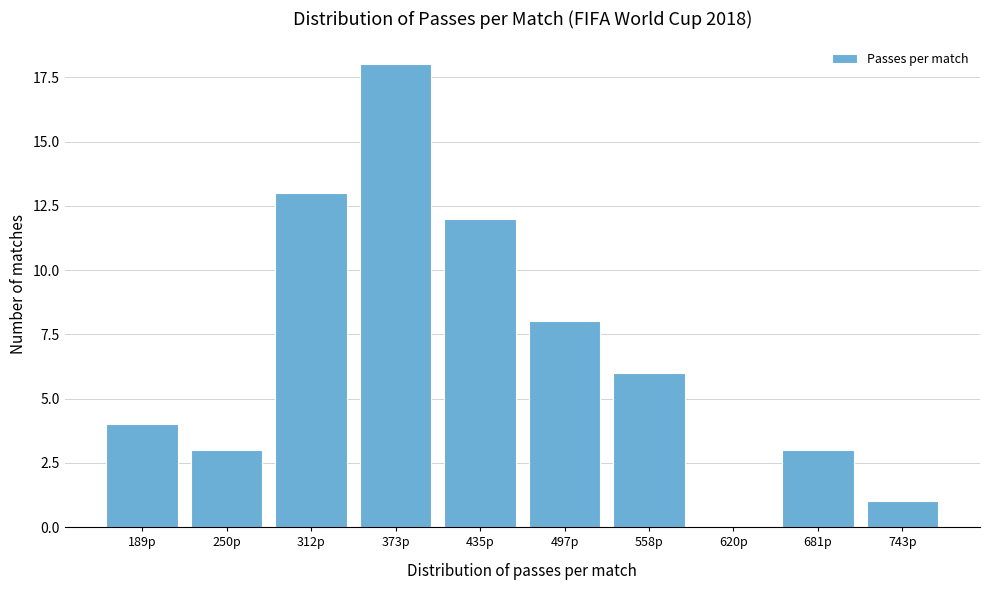

Reading left to right, what are all the values shown in this chart?

189p=4	250p=3	312p=13	373p=18	435p=12	497p=8	558p=6	620p=0	681p=3	743p=1